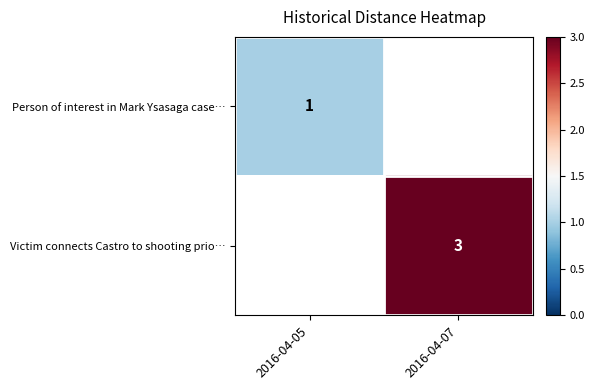

Is it true that Victim connects Castro to shooting prio… equals 1 at 2016-04-07?

False